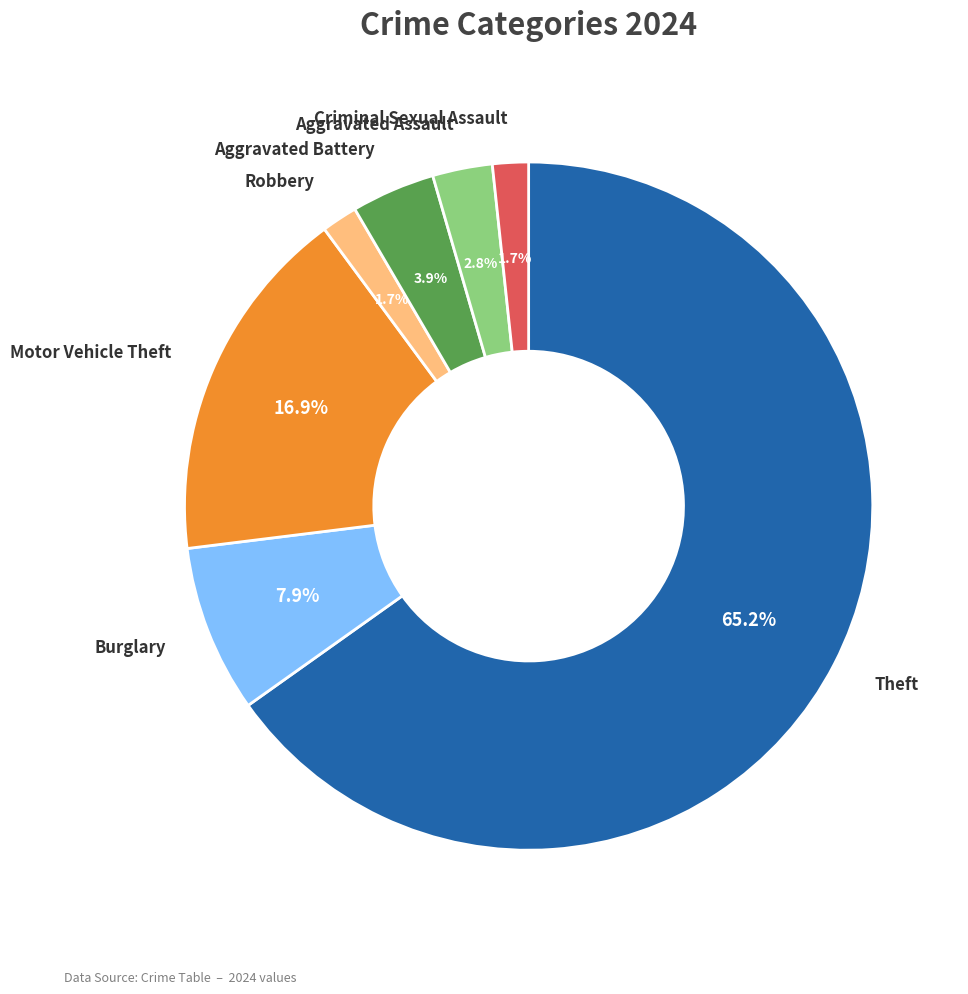

What is the ratio of the value at Criminal Sexual Assault to the value at Aggravated Battery?

0.4